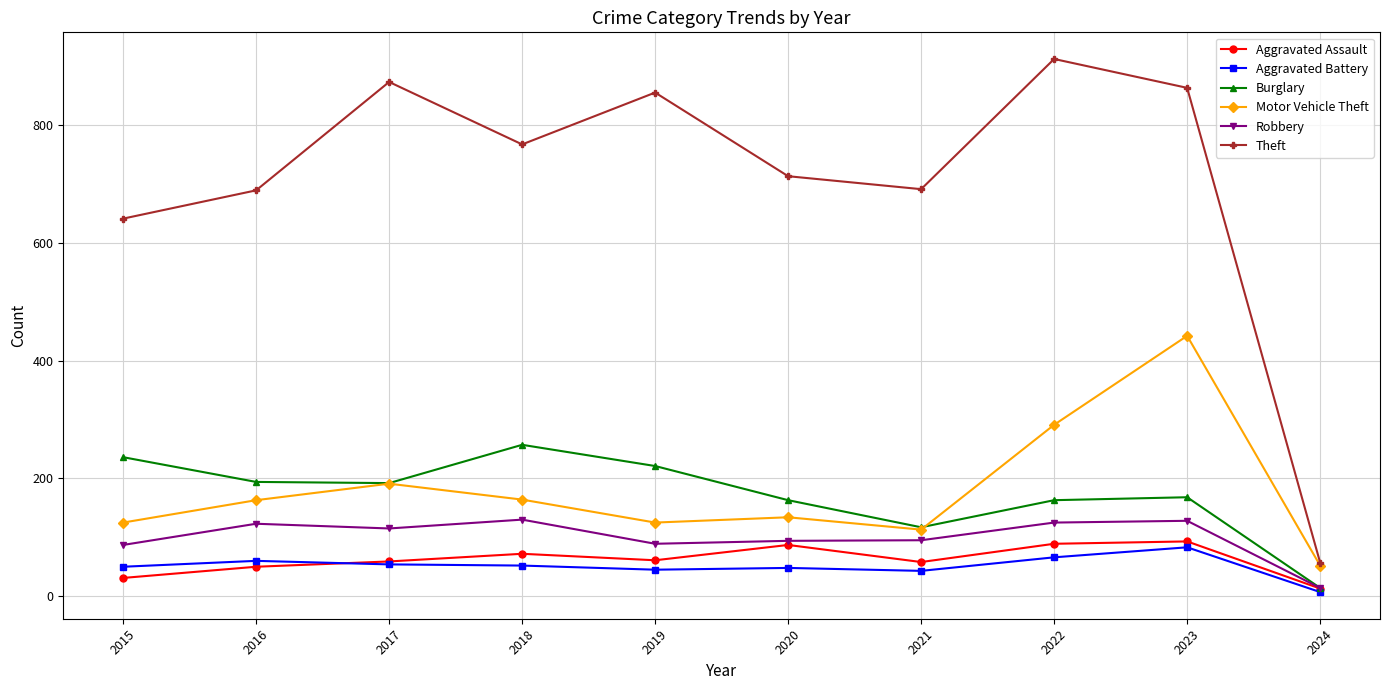

At how many categories does at least one series exceed 530?

9